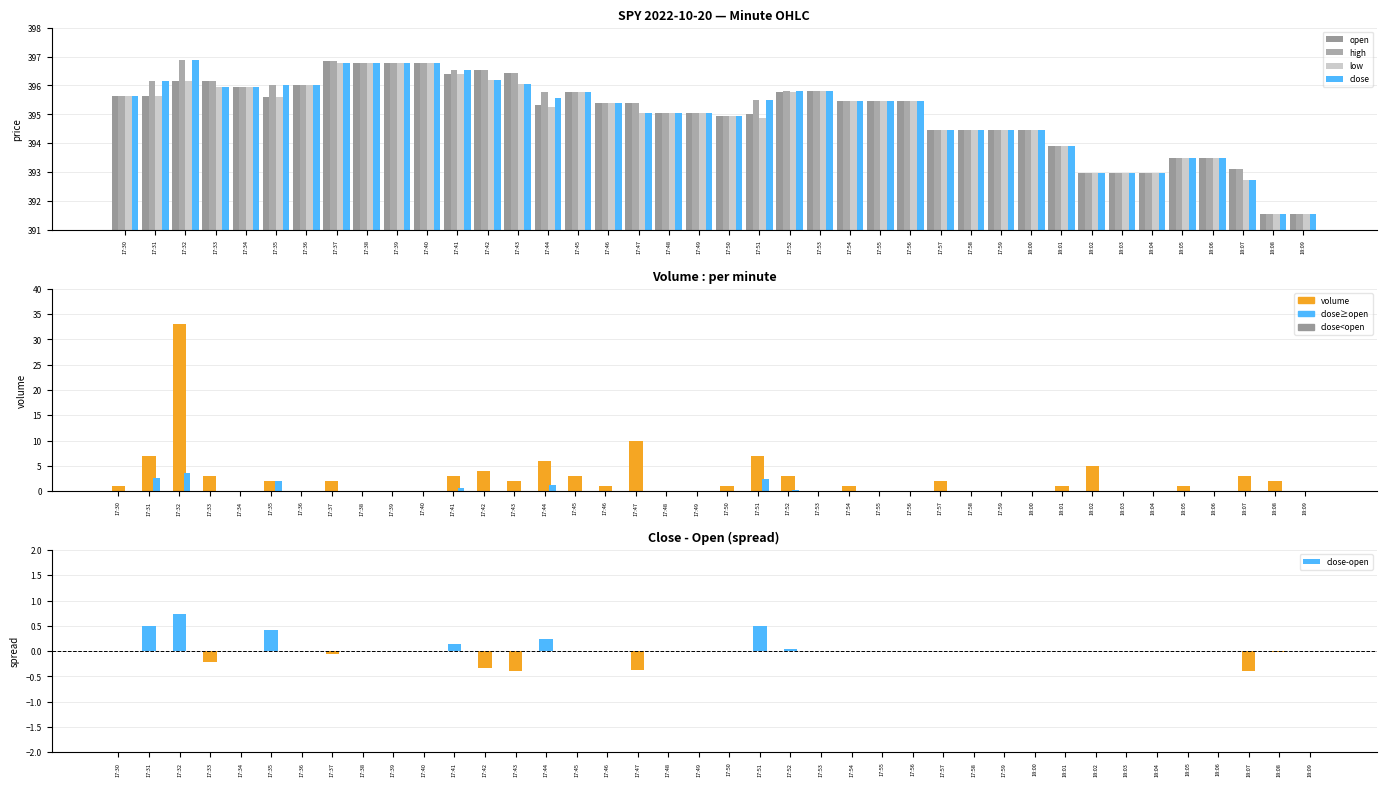

True or false: high has a value of 2.7 at 17:49.

False